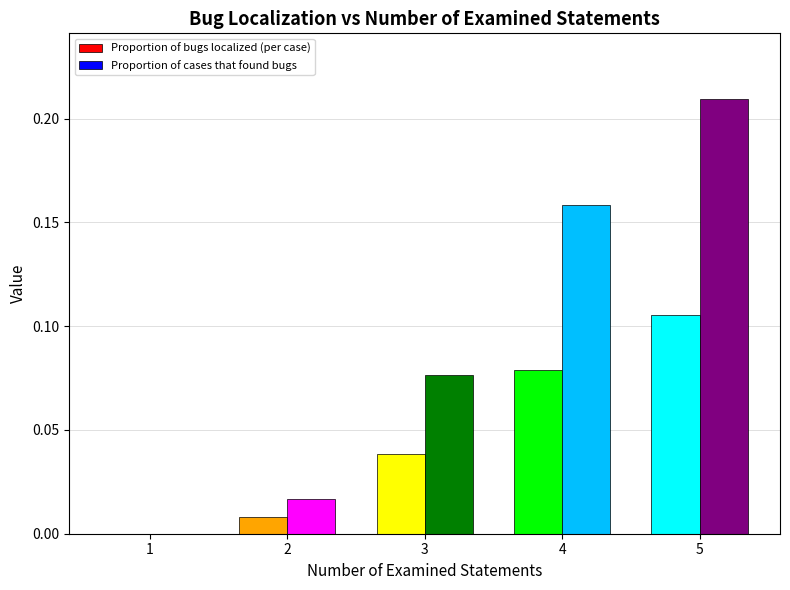

How many data points in Proportion of bugs localized (per case) are above 0?

4